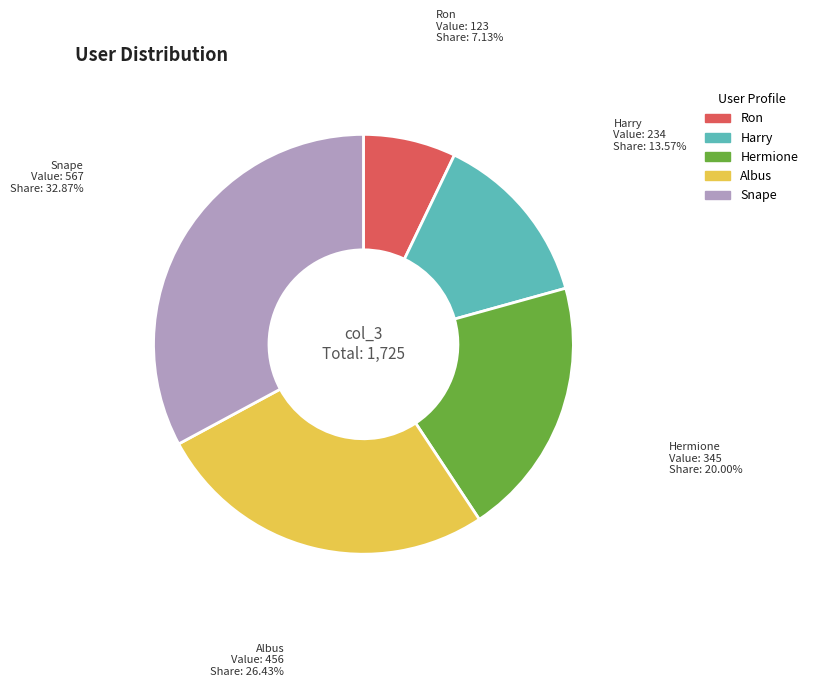

To the nearest percent, what is the difference between the largest and smallest slice percentages?

26%